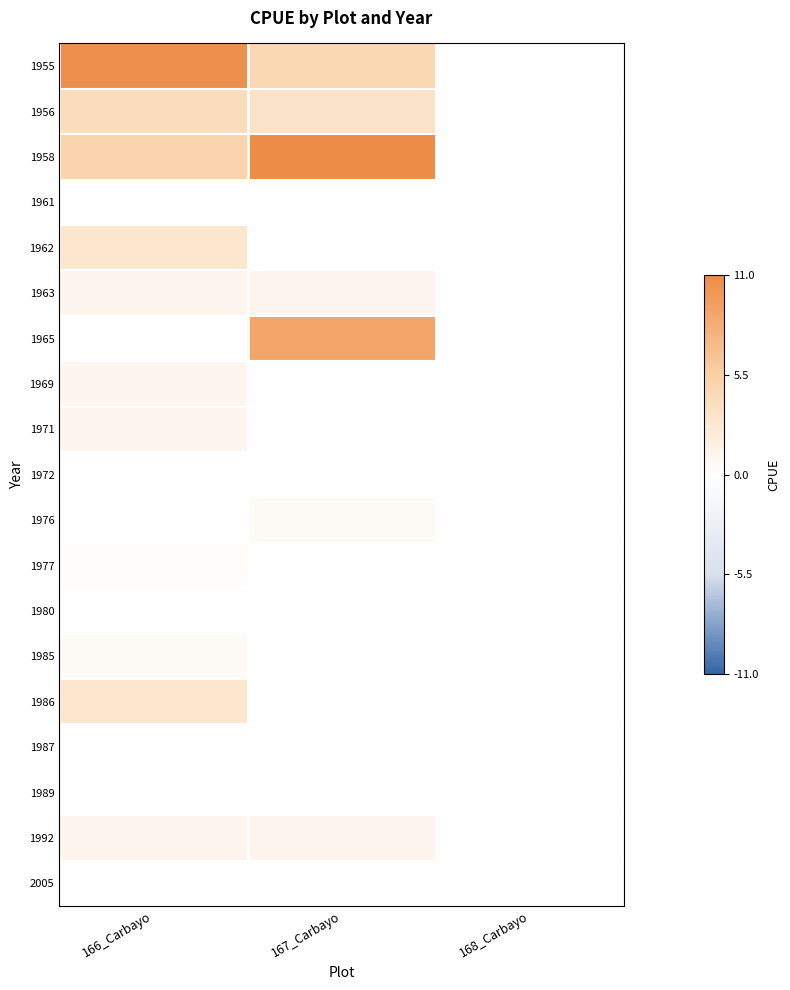

At 166_Carbayo, list the series in order from largest to smallest.

1955, 1958, 1956, 1962, 1986, 1963, 1969, 1971, 1992, 1985, 1977, 1961, 1965, 1972, 1976, 1980, 1987, 1989, 2005